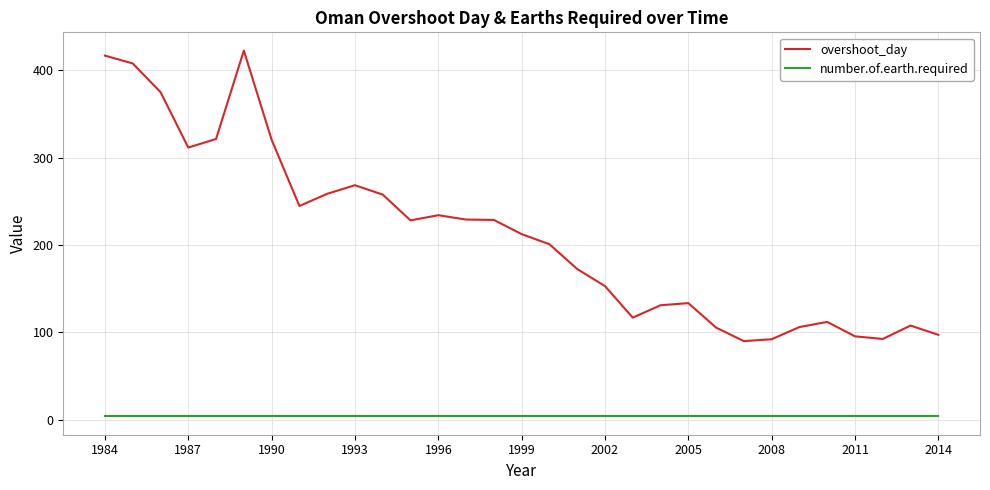

Rank the series by their maximum value, from highest to lowest.

overshoot_day, number.of.earth.required